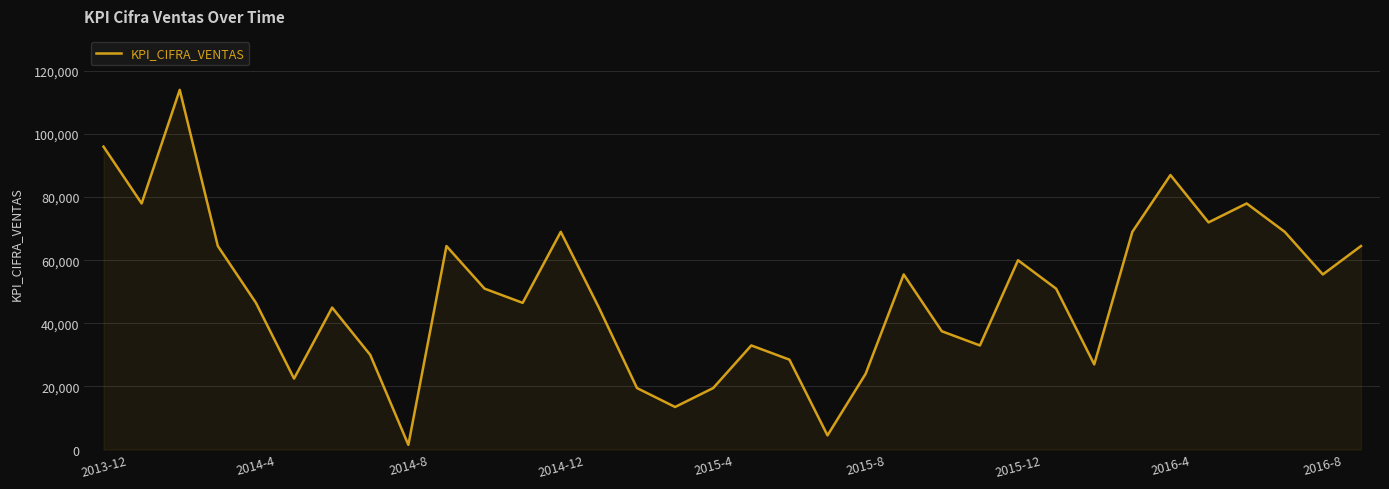

Which label corresponds to the smallest value in the chart?

2014-8